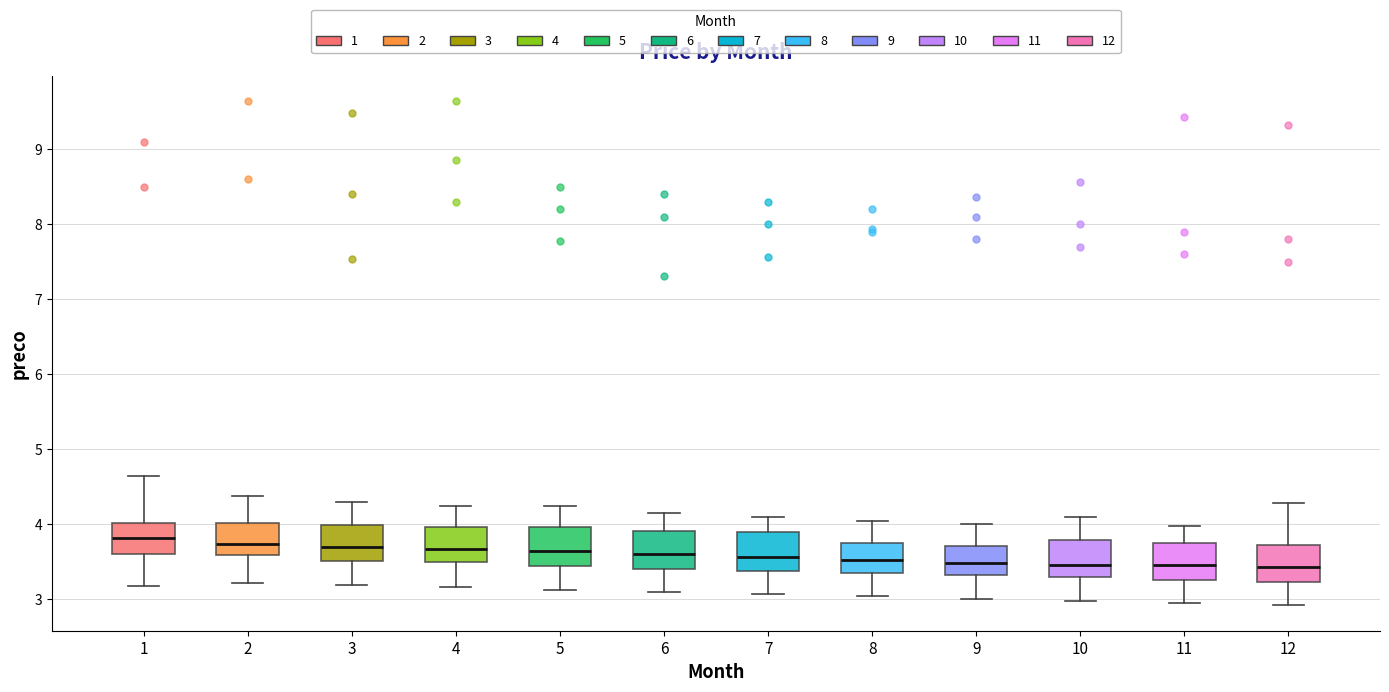

Where does the lower whisker of the box at x = 9 end on the y-axis? The values are not printed on the chart, so give them approximately, as read against the axis.

3.0